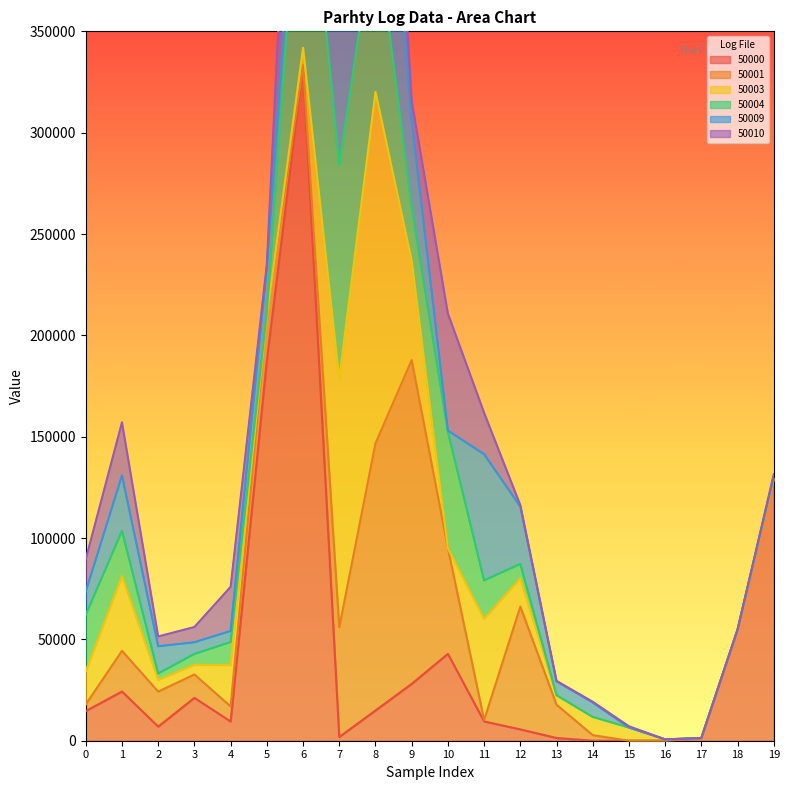

Rank the series at 0 from lowest to highest value.

50001, 50009, 50000, 50010, 50003, 50004